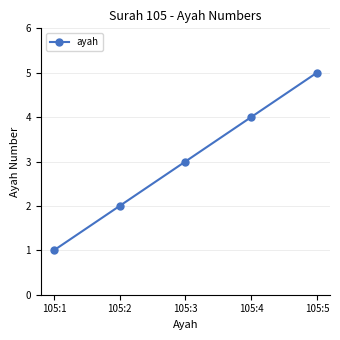

Rank the categories by value from highest to lowest.

105:5, 105:4, 105:3, 105:2, 105:1